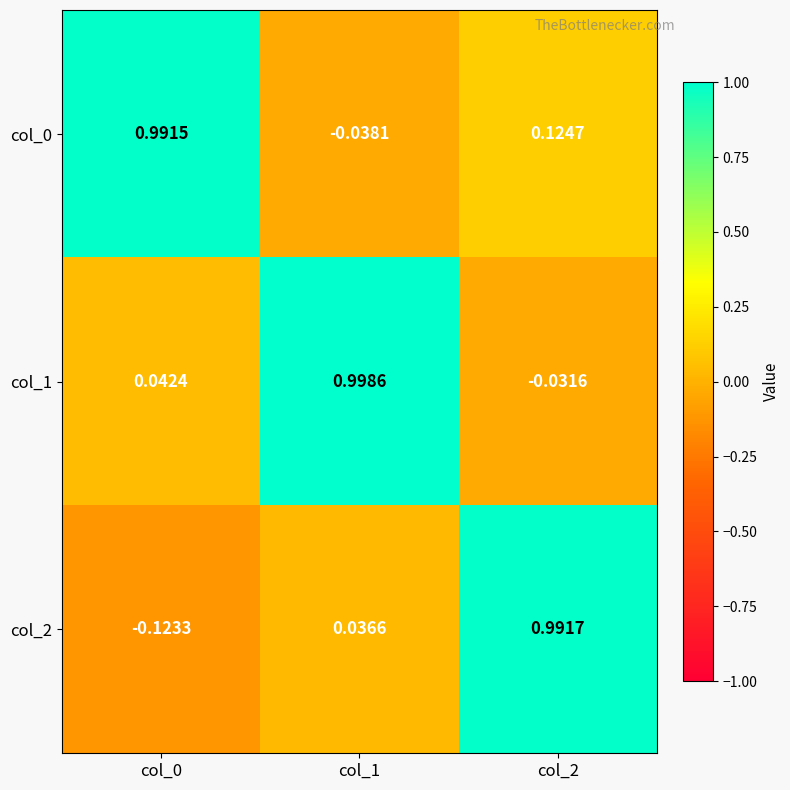

Is the value of col_1 at col_0 greater than the value of col_2 at col_2?

No